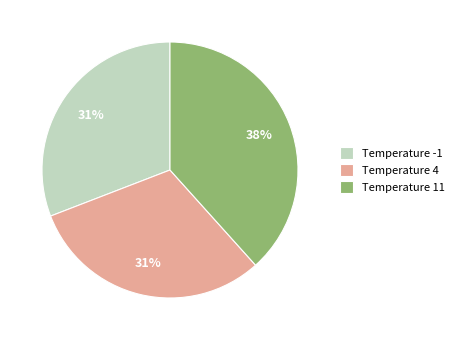

The Temperature 4 slice represents 24% of the pie. True or false?

False